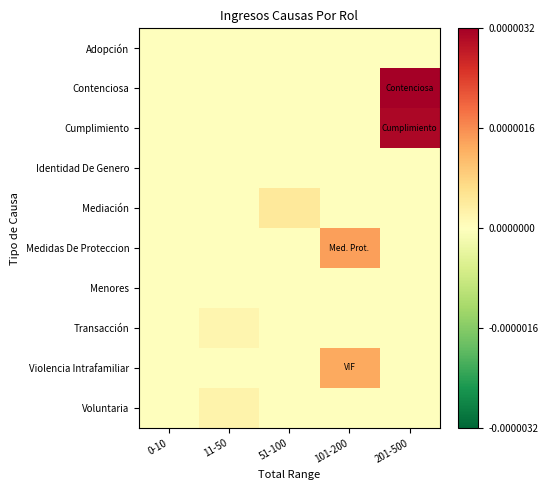

Between 11-50 and 51-100, which is larger?

11-50